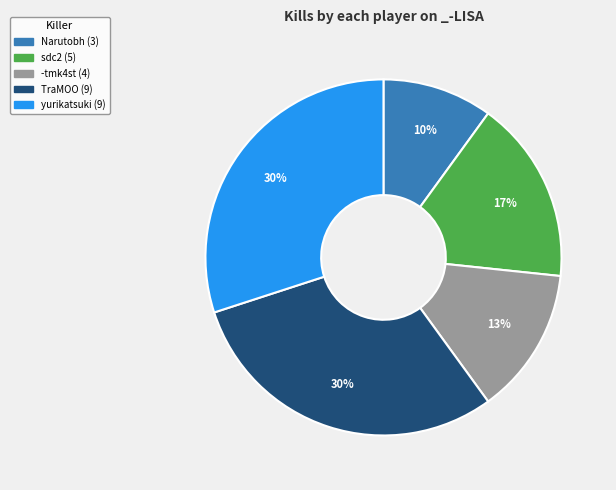

To the nearest percent, what is the average slice percentage?

20%